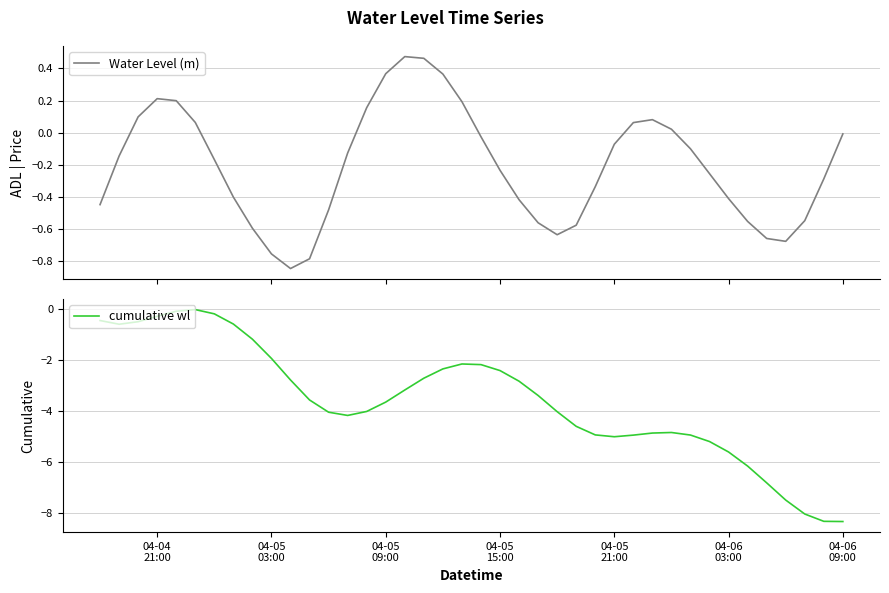

Is it true that cumulative wl equals -0.2 at 04-05
09:00?

False